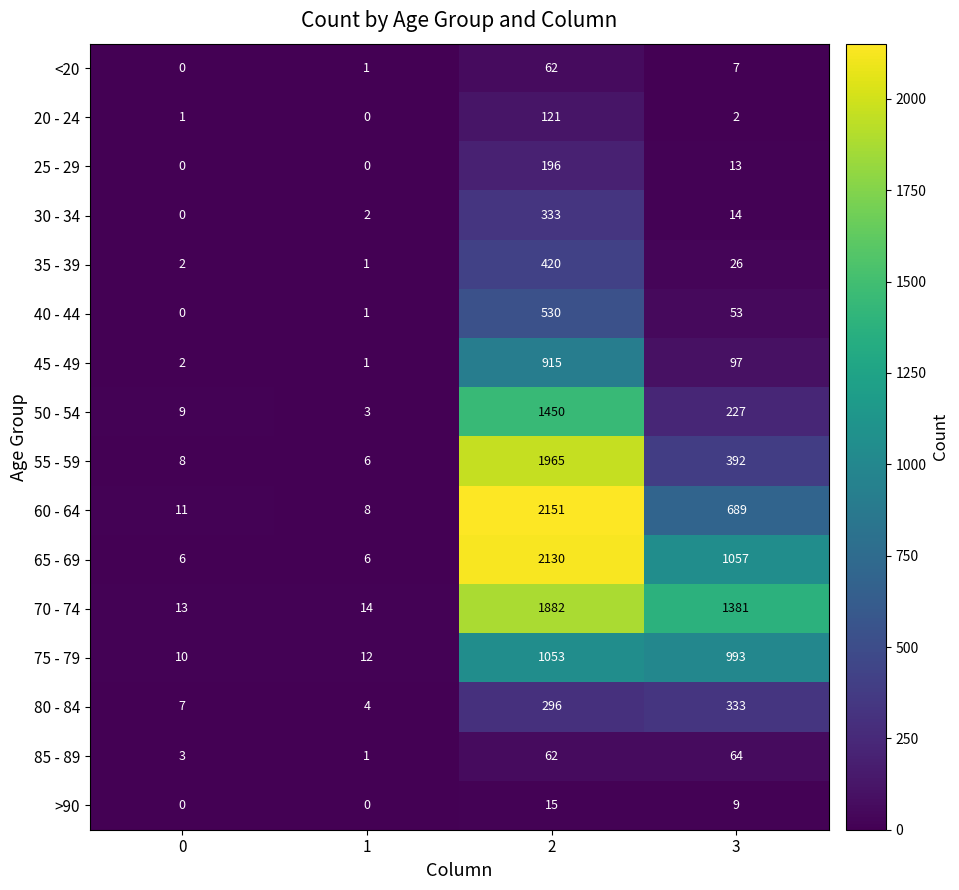

How many series are shown in this chart?

16